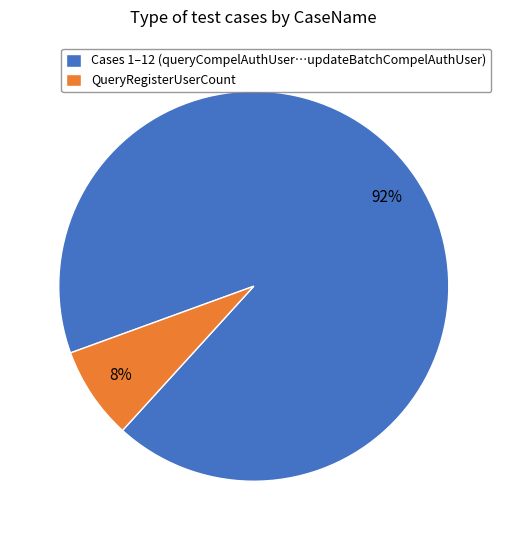

Is there any slice that represents more than half of the pie?

Yes